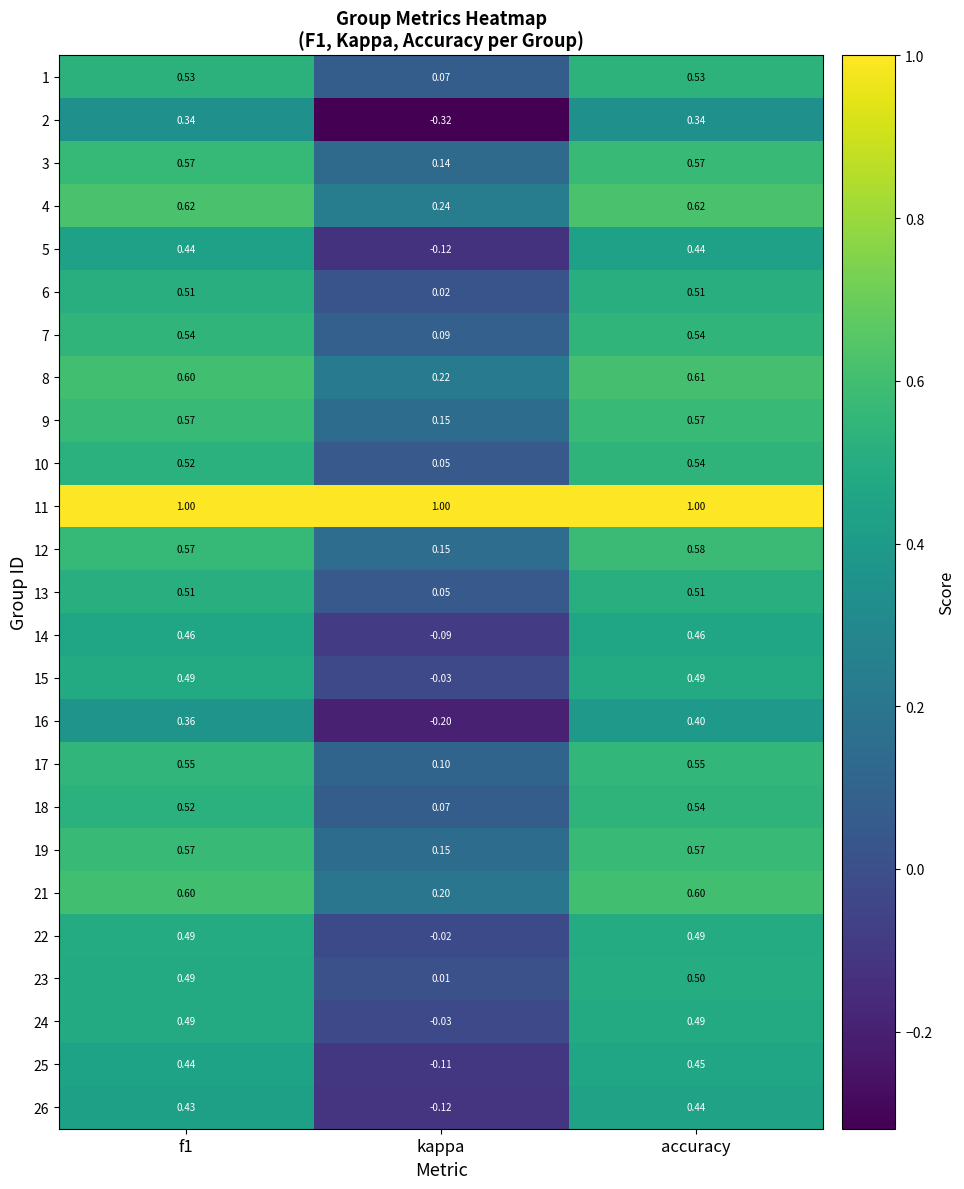

At which label is 17 closest to 0?

kappa